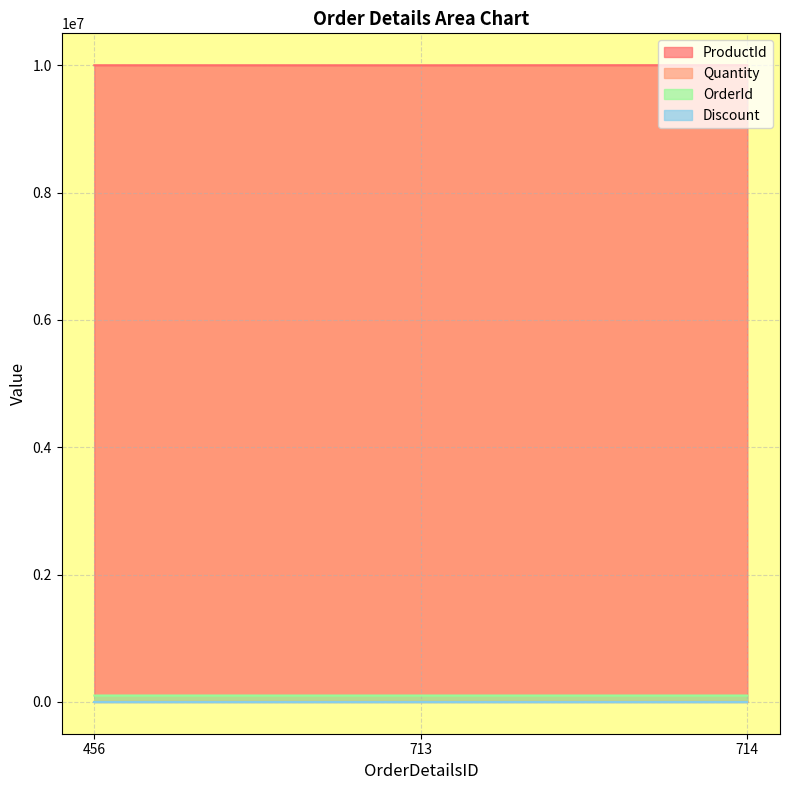

What is the average value of the Quantity series?

4